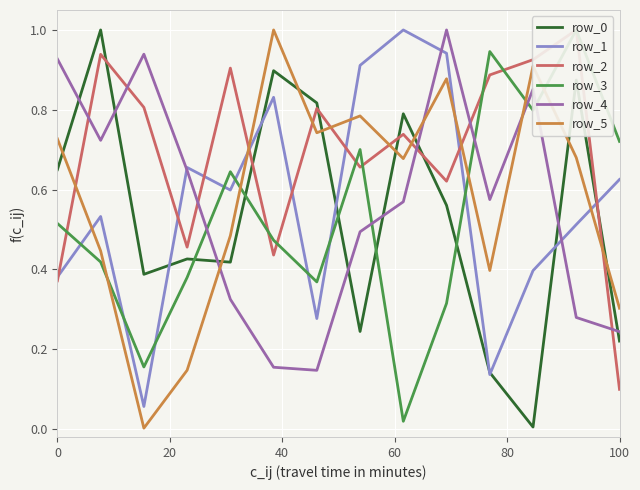

Reading left to right, extract all data points from this chart.

row_0: 0.6	1.0	0.4	0.4	0.4	0.9	0.8	0.2	0.8	0.6	0.1	0.0	0.9	0.2
row_1: 0.4	0.5	0.1	0.7	0.6	0.8	0.3	0.9	1.0	0.9	0.1	0.4	0.5	0.6
row_2: 0.4	0.9	0.8	0.5	0.9	0.4	0.8	0.7	0.7	0.6	0.9	0.9	1.0	0.1
row_3: 0.5	0.4	0.2	0.4	0.6	0.5	0.4	0.7	0.0	0.3	0.9	0.8	1.0	0.7
row_4: 0.9	0.7	0.9	0.6	0.3	0.2	0.1	0.5	0.6	1.0	0.6	0.9	0.3	0.2
row_5: 0.7	0.4	0.0	0.1	0.5	1.0	0.7	0.8	0.7	0.9	0.4	0.9	0.7	0.3